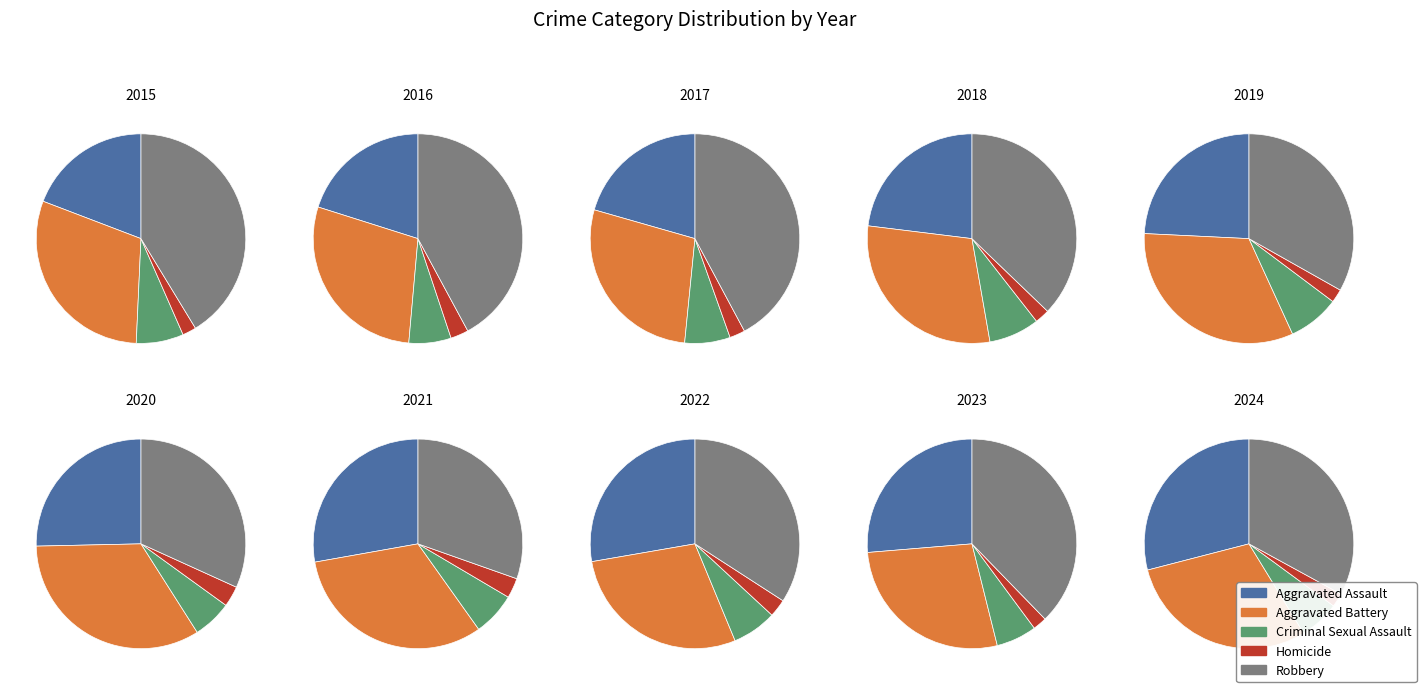

Which series changed the most between 2016 and 2021?

Robbery